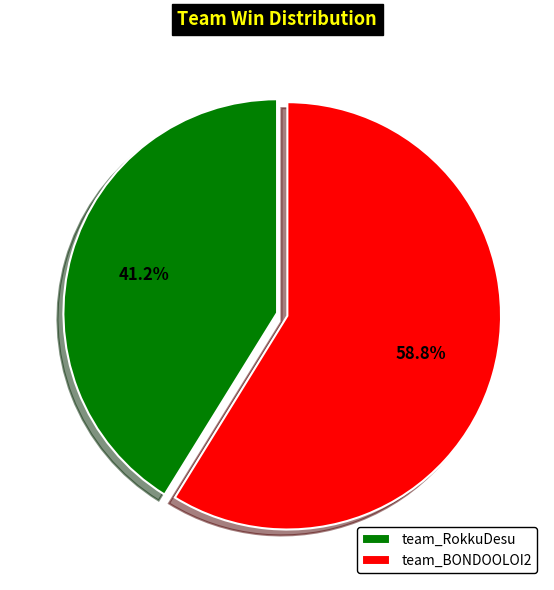

How many segments does this pie chart have?

2